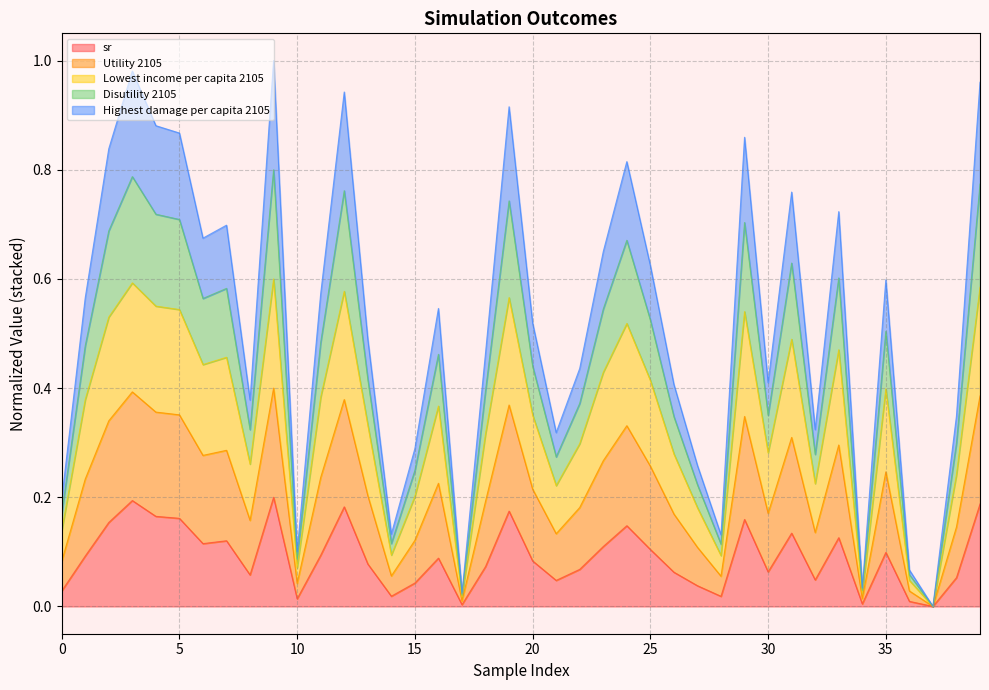

Rank the categories by Lowest income per capita 2105 value from highest to lowest.

9, 3, 39, 12, 19, 4, 5, 29, 2, 24, 31, 33, 7, 6, 23, 25, 35, 11, 1, 16, 20, 13, 18, 22, 30, 26, 8, 38, 32, 21, 15, 27, 0, 14, 28, 10, 36, 34, 17, 37